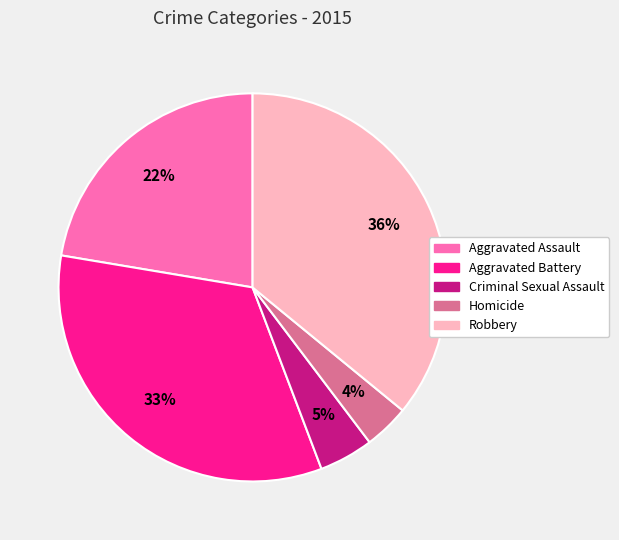

Does Robbery represent more than half of the total?

No